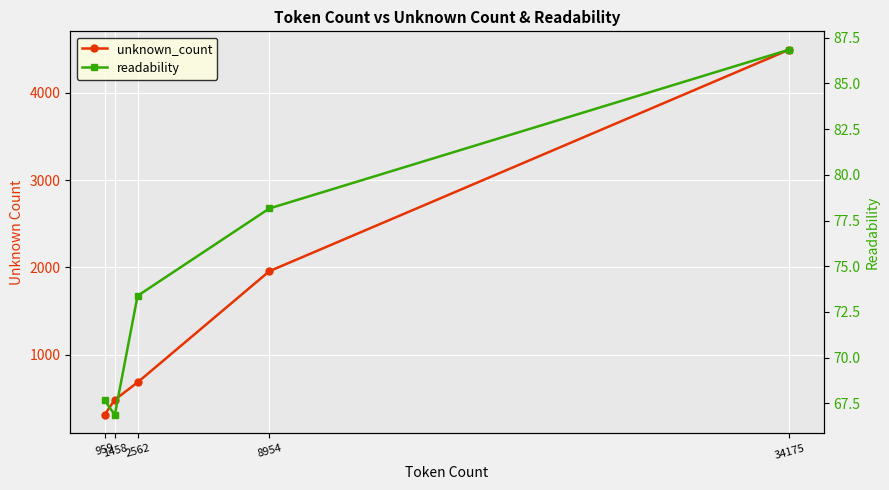

The readability series shows 86.8 at 34175. True or false?

True